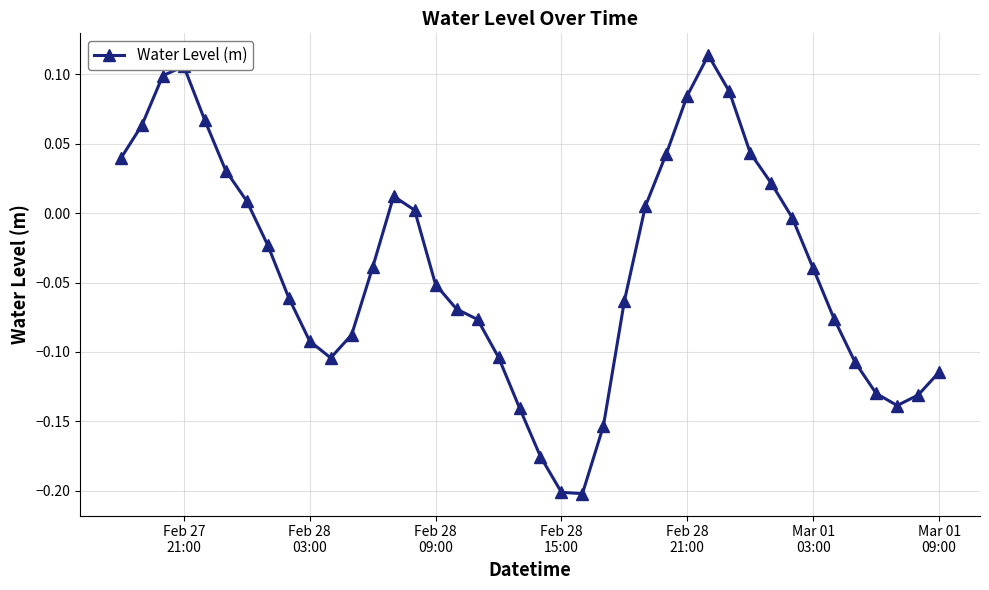

What is the sum of all values?

-1.6